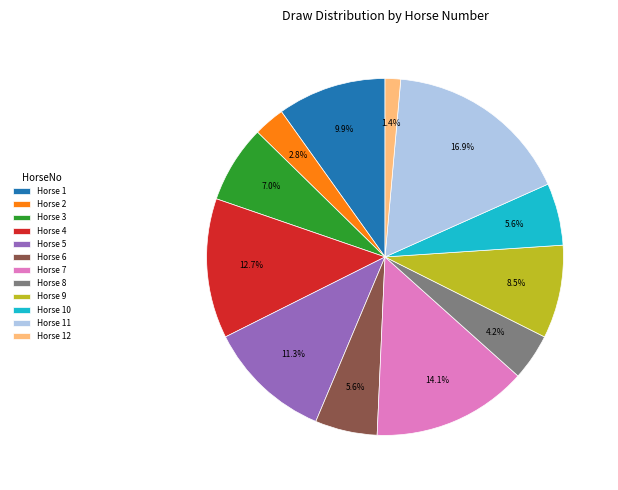

How many segments does this pie chart have?

12